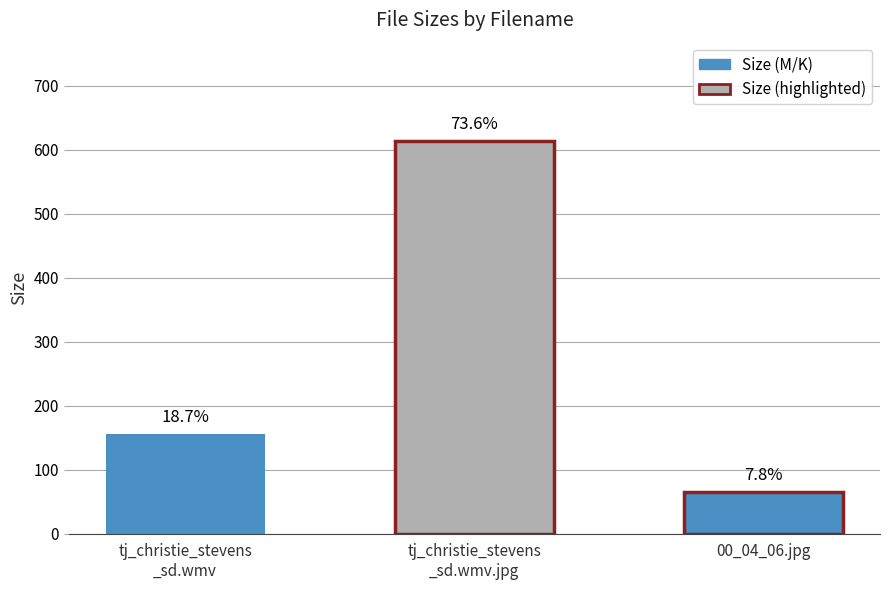

Approximately how many times larger is the value at tj_christie_stevens_sd.wmv.jpg compared to 00_04_06.jpg?

9.5